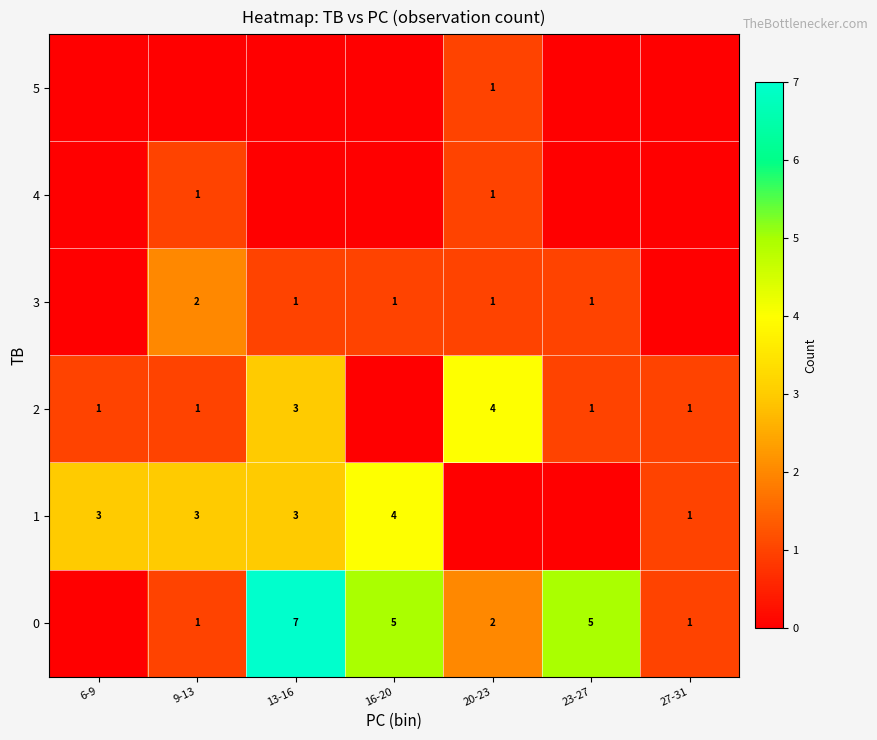

True or false: 0 has a value of 1 at 9-13.

True